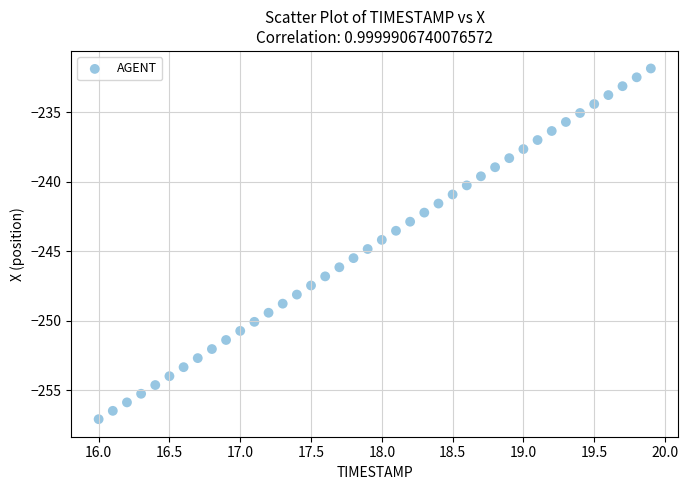

What is the range of X values (max minus min)?

3.9